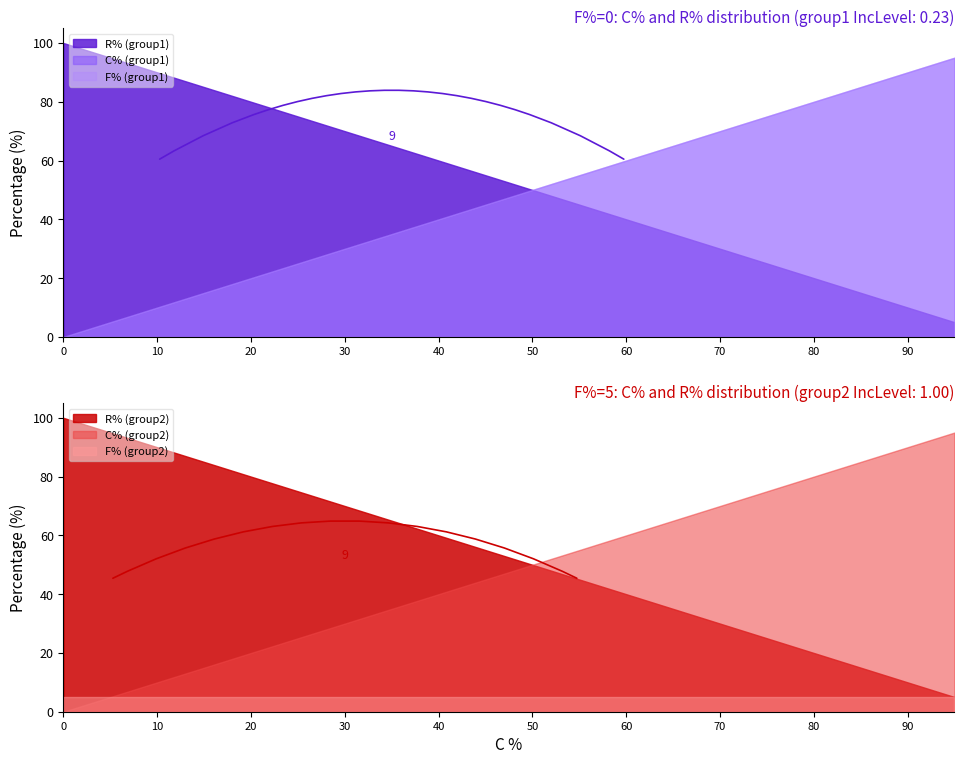

At which category is the sum across all series the highest?

95